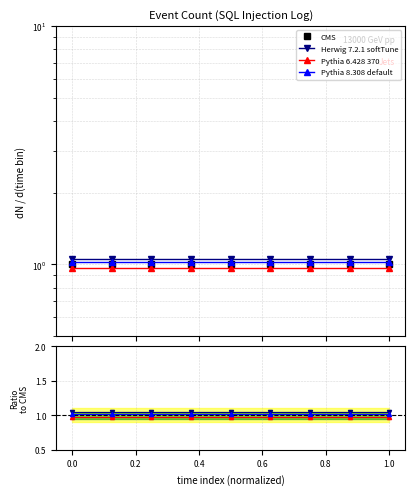

True or false: Pythia 6.428 370 and Herwig 7.2.1 softTune intersect in this chart.

False